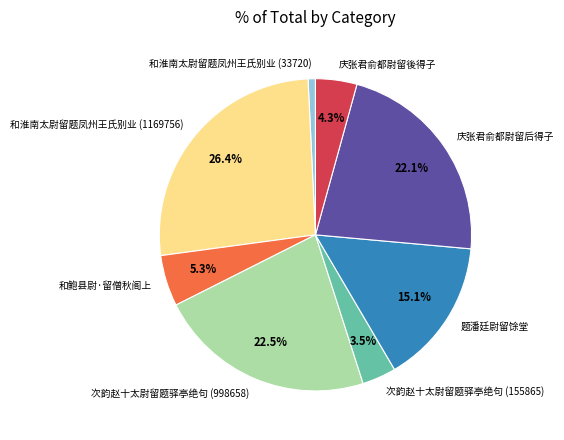

To the nearest percent, what is the average slice percentage?

12%